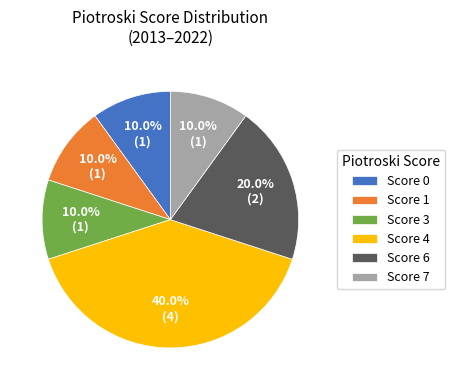

Count the number of slices in the pie.

6